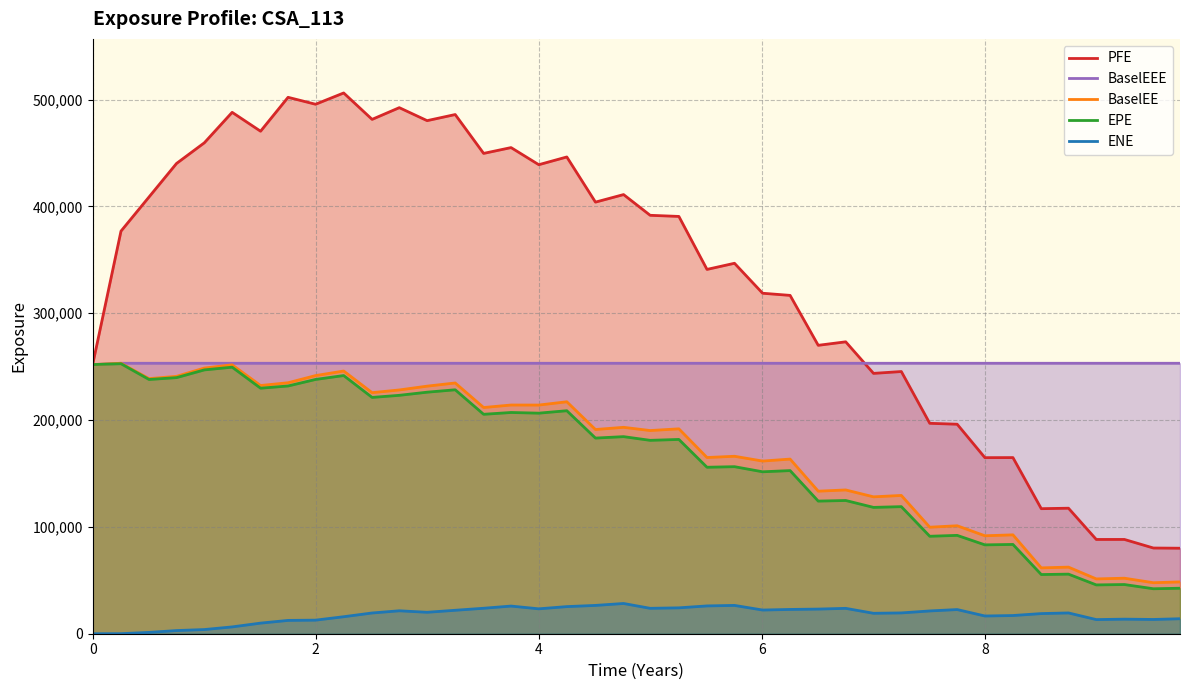

Which series has the largest total across all categories?

PFE